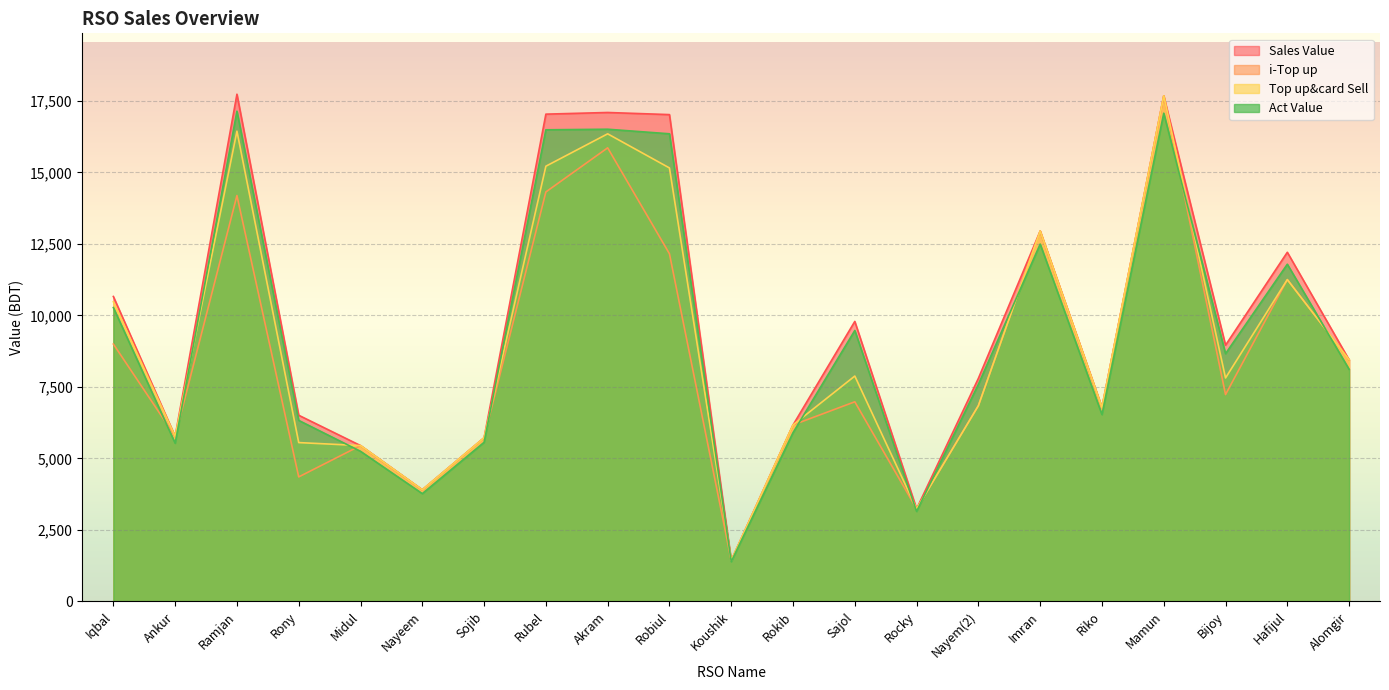

Which series has the largest total across all categories?

Sales Value